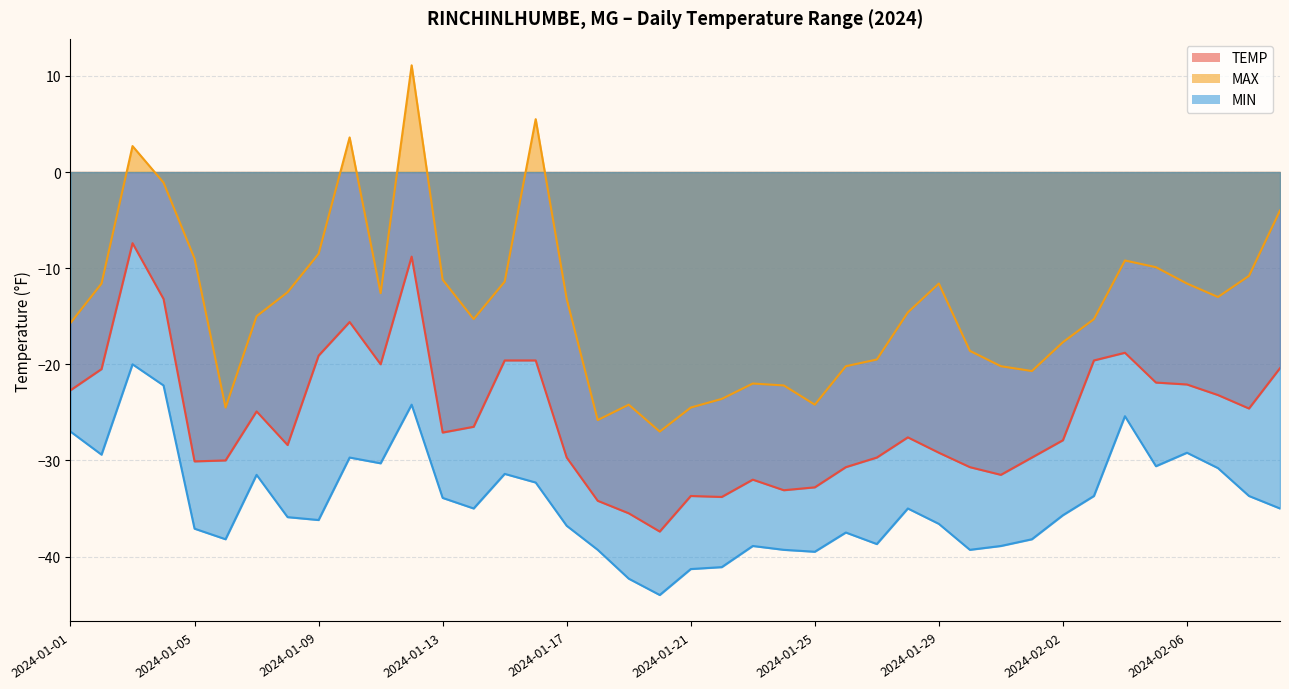

What is the sum of all TEMP values?

-1023.3